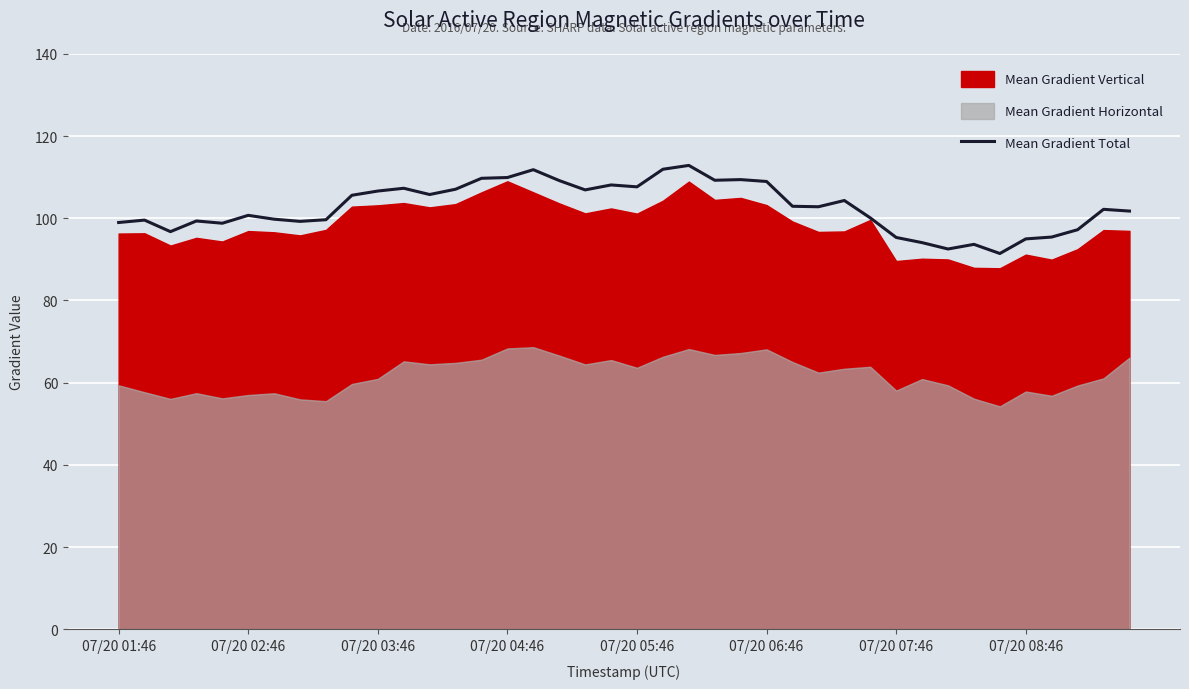

Where is the data nearest to the value 102?

38